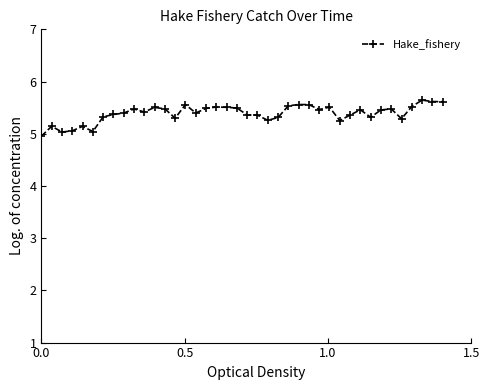

What is the difference between the maximum and minimum values?

0.7